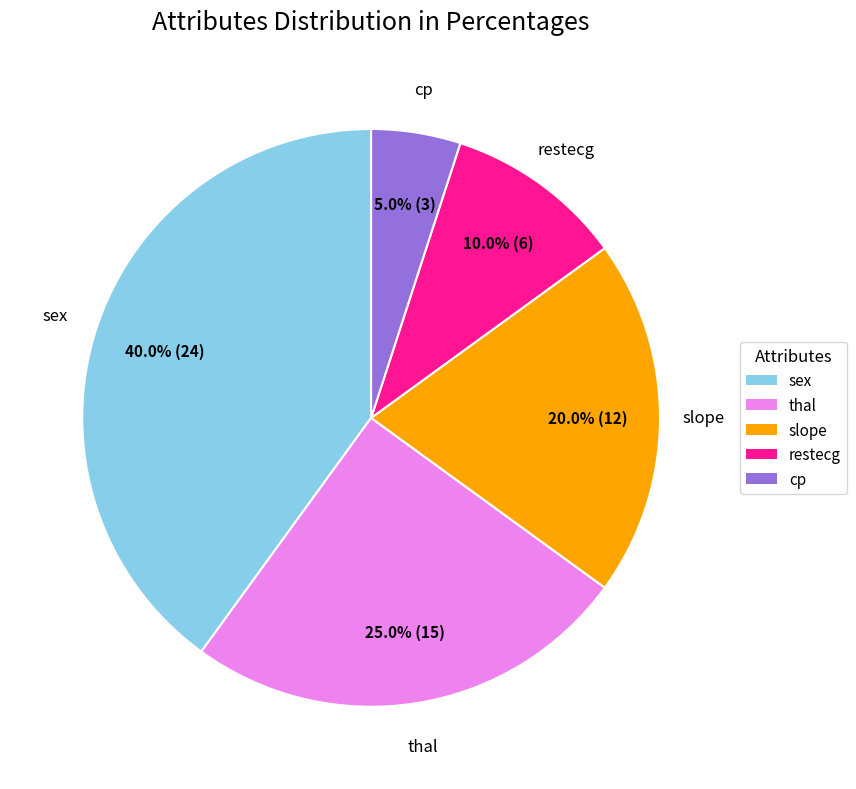

Which slice is the largest?

sex